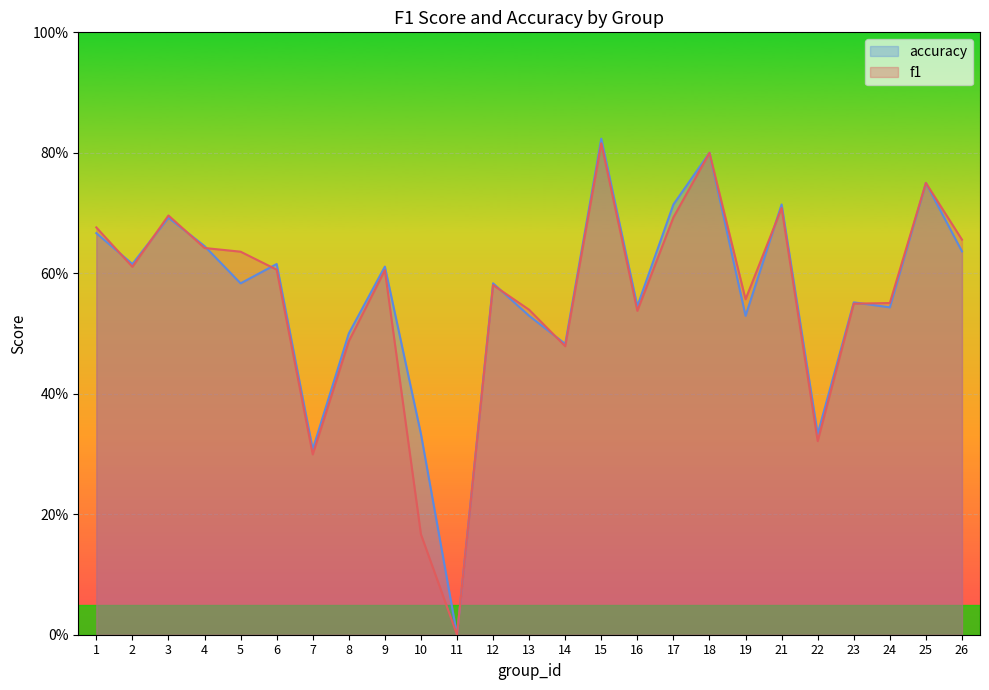

What is the total value across all series at 8?

1.0